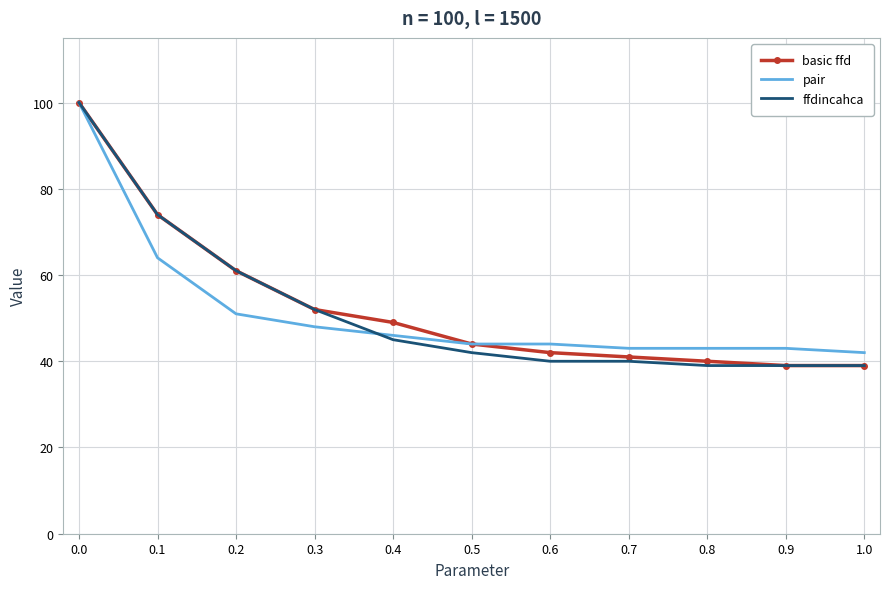

What is the difference between the basic ffd values at 0.8 and 0.5?

4